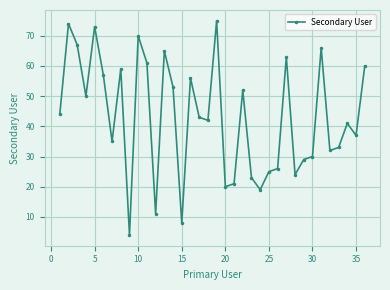

What is the minimum value shown in the chart?

4